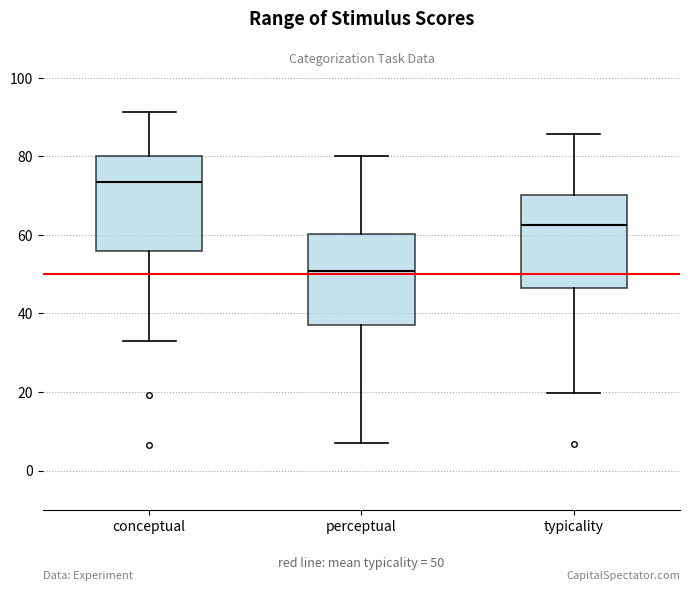

Which box's median line is the lowest?

perceptual